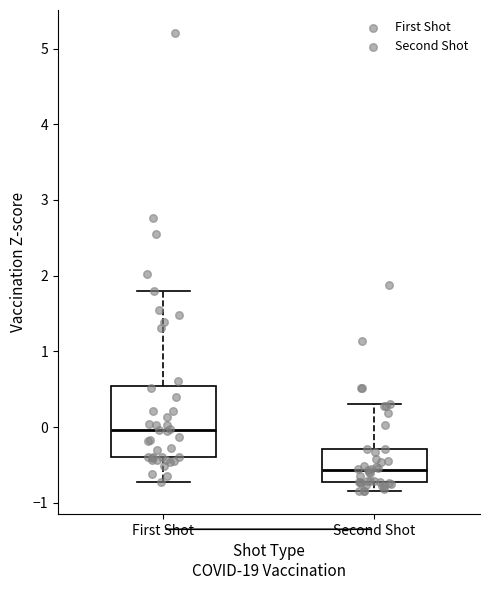

Reading left to right, read every box against the y-axis: the position of its median line, the range the box covers, and the ends of its whiskers. The values are not printed on the chart, so give them approximately, as read against the axis.

First Shot: median 0.0, box -0.4 to 0.5, whiskers -0.7 to 1.8
Second Shot: median -0.6, box -0.7 to -0.3, whiskers -0.8 to 0.3